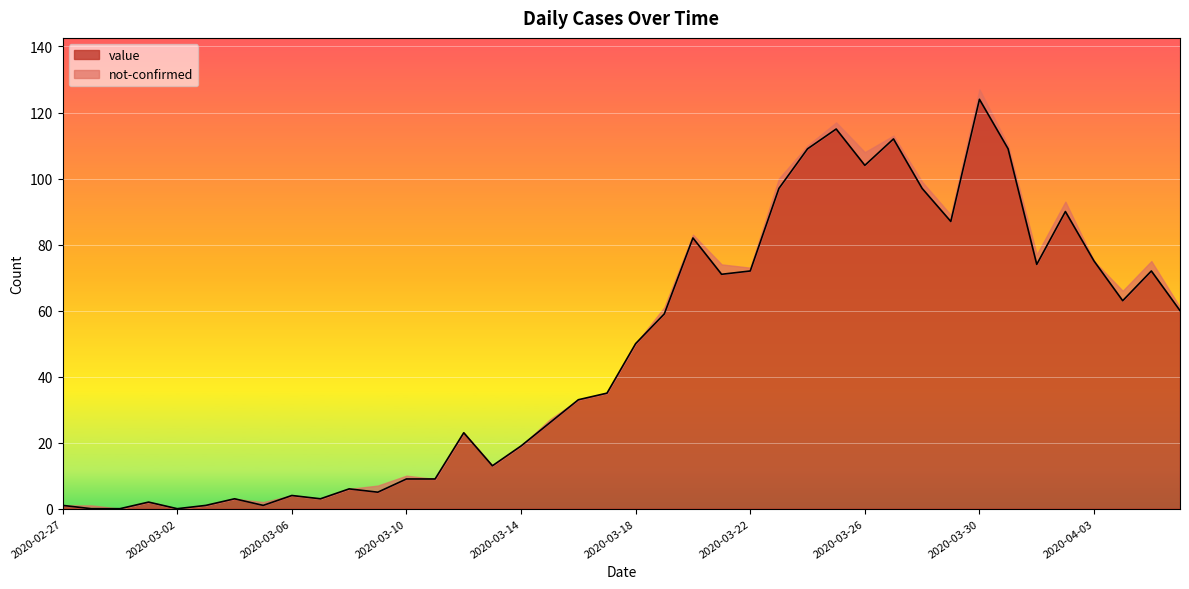

What is the sum of all values?

1915